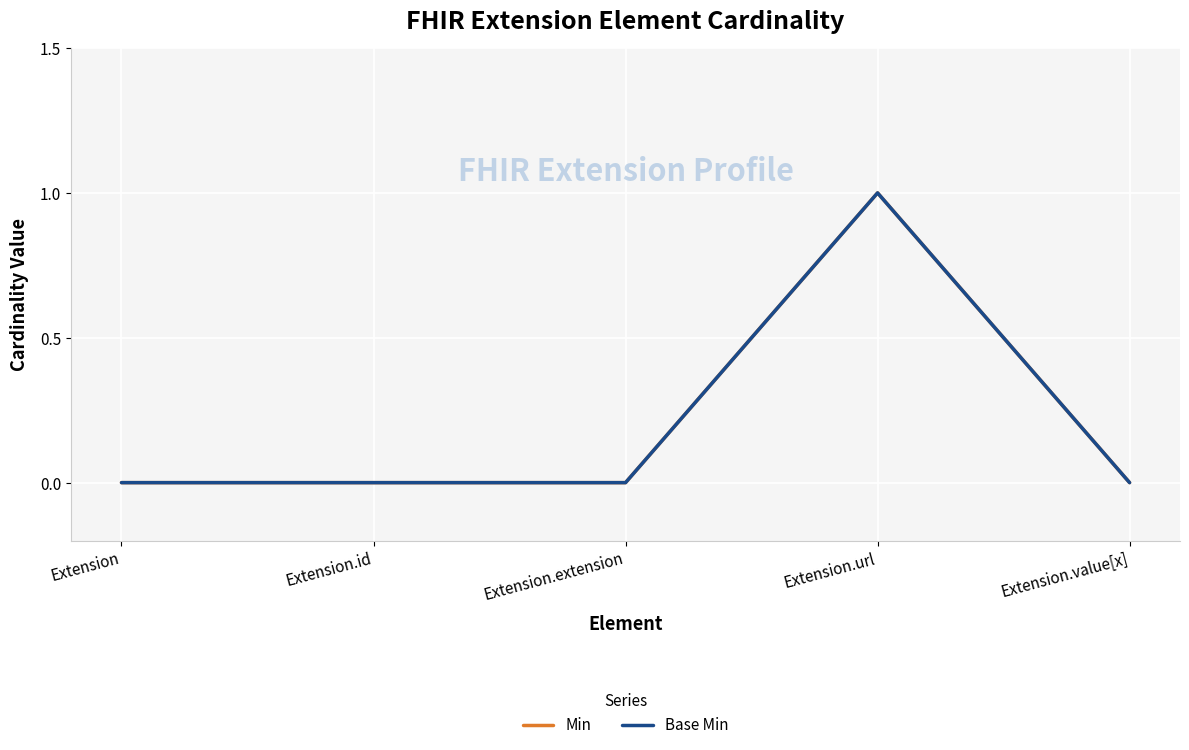

Which series has the widest spread of values?

Min